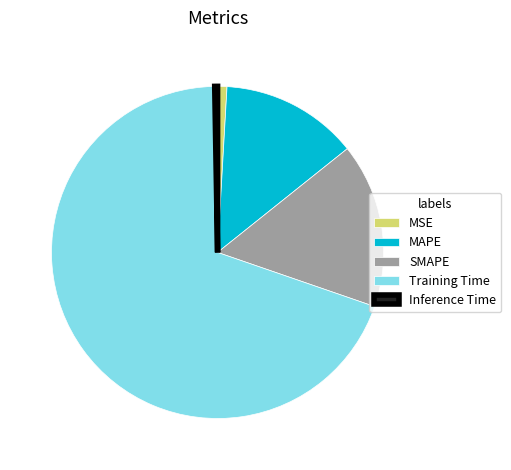

True or false: MAPE accounts for 13% of the total.

True